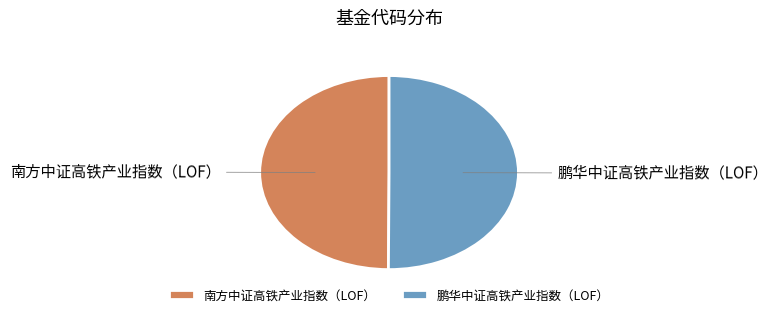

Is it true that 鹏华中证高铁产业指数（LOF） is 44% of the pie?

False